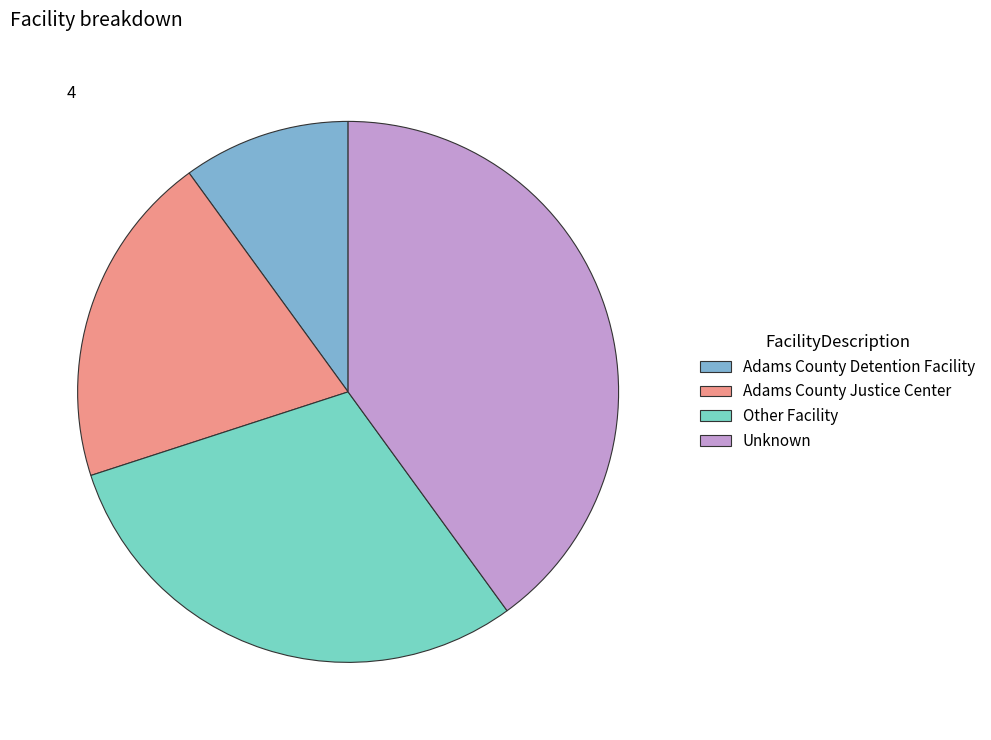

Count the number of slices in the pie.

4